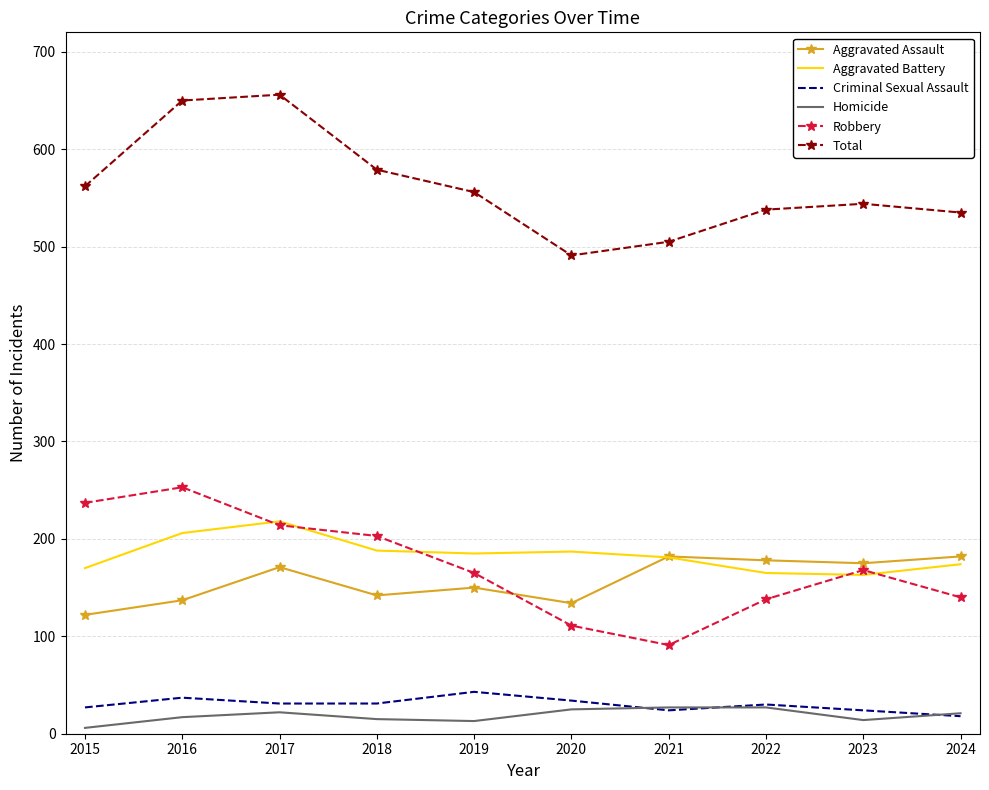

The Total series shows 556 at 2019. True or false?

True